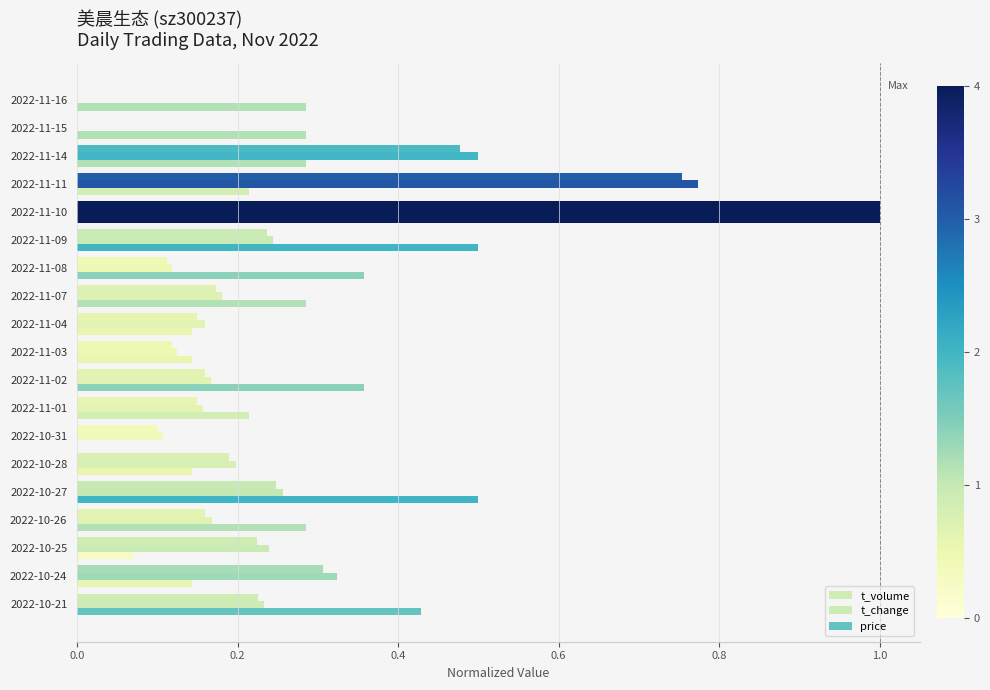

How many categories are shown in the chart?

19